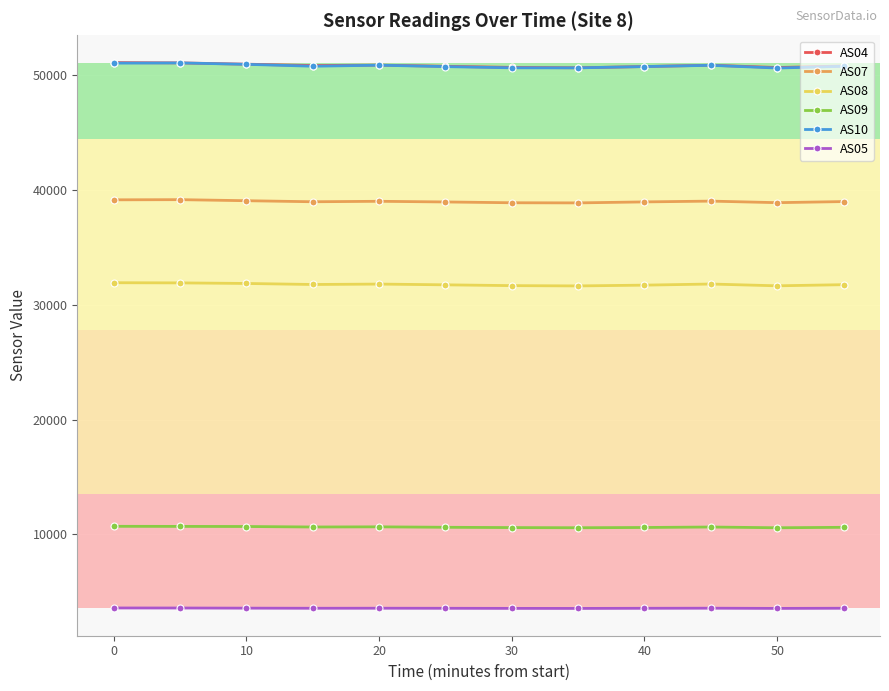

What is the smallest value displayed?

3540